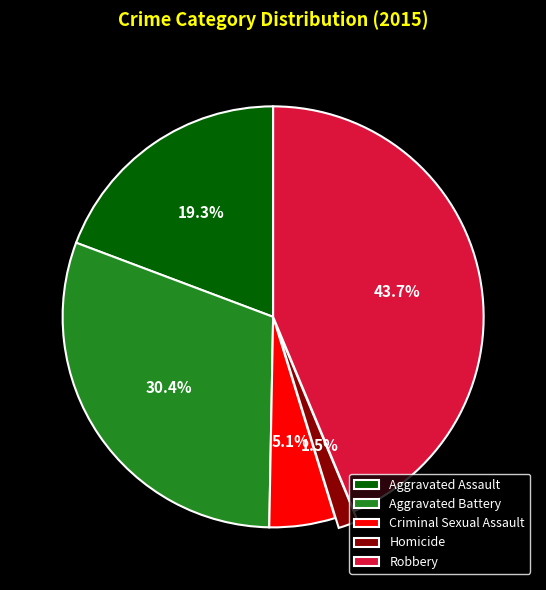

How many slices are in this pie chart?

5